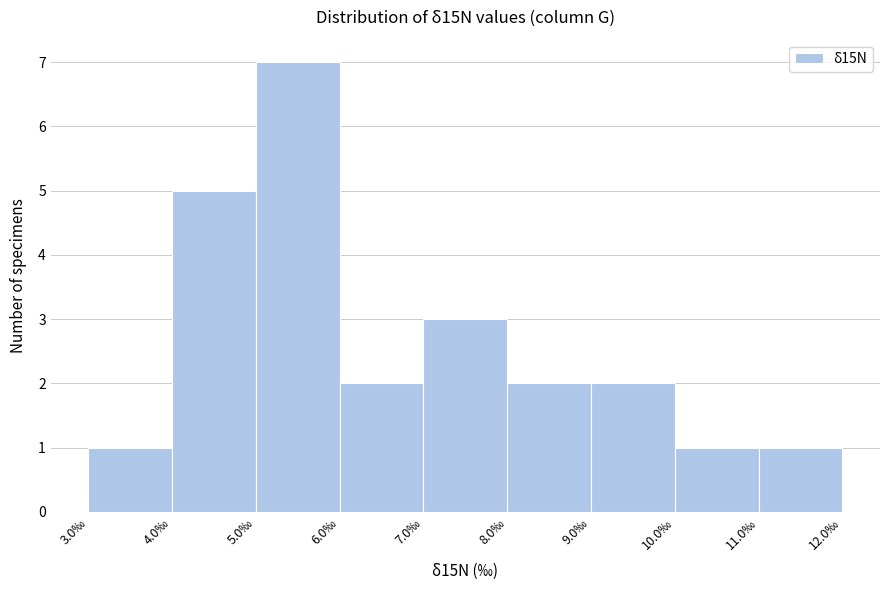

Reading left to right, transcribe this chart: for each bar, give the range it covers on the x-axis and its height. The values are not printed on the chart, so give them approximately, as read against the axis.

3 to 4: 1
4 to 5: 5
5 to 6: 7
6 to 7: 2
7 to 8: 3
8 to 9: 2
9 to 10: 2
10 to 11: 1
11 to 12: 1